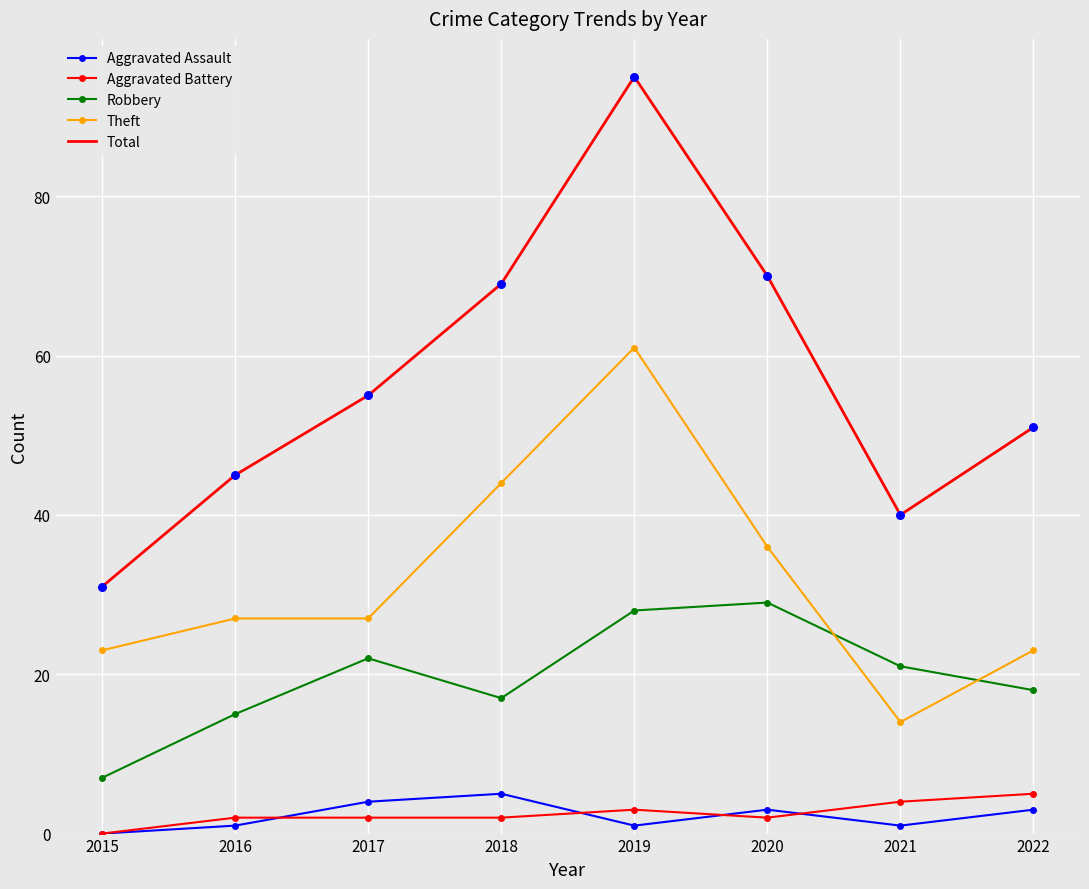

What is the spread (max minus min) of values at 2022?

48